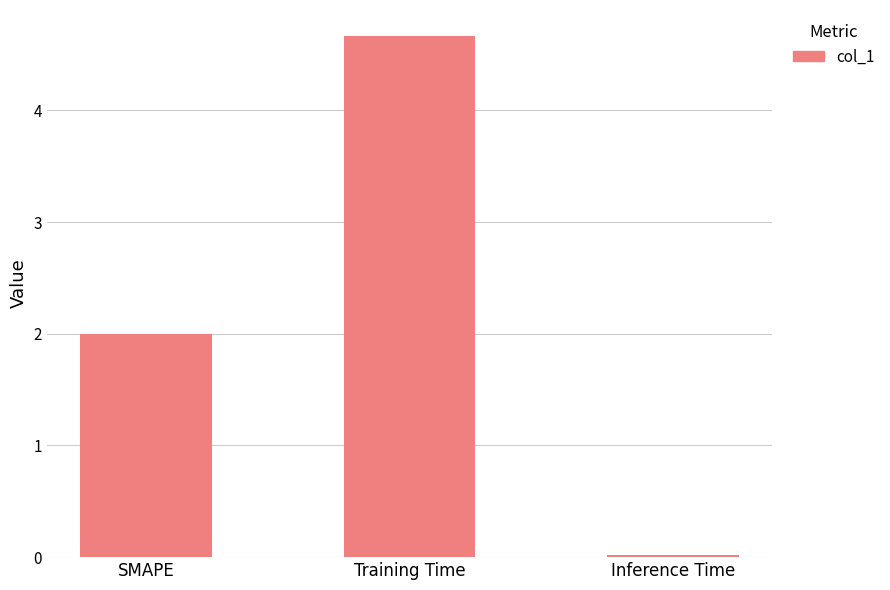

True or false: the data shows 6.2 at Training Time.

False